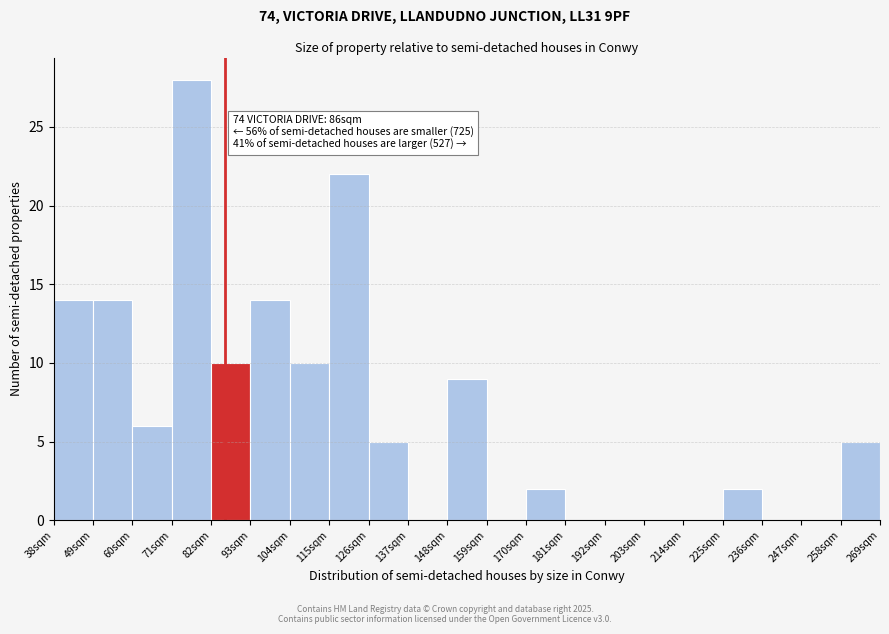

Over which range of the x-axis is the bar tallest?

71 to 82